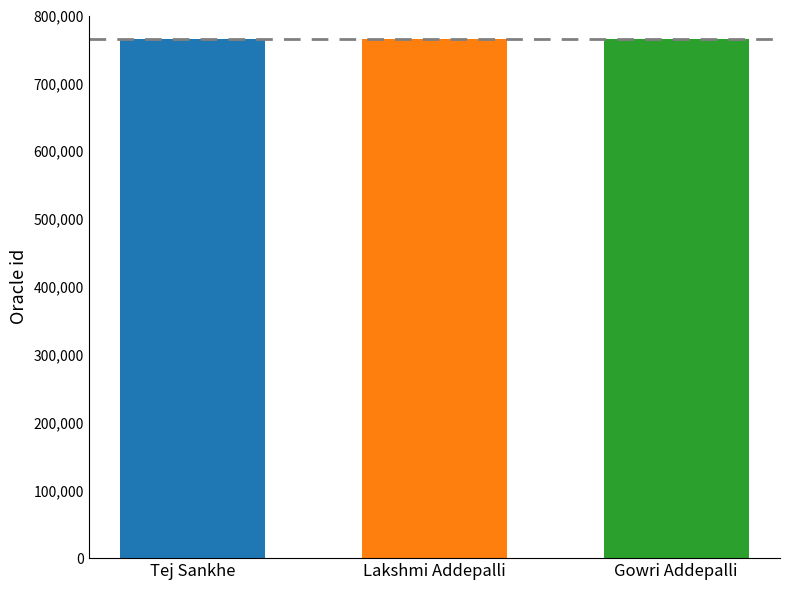

What is the smallest value displayed?

765491